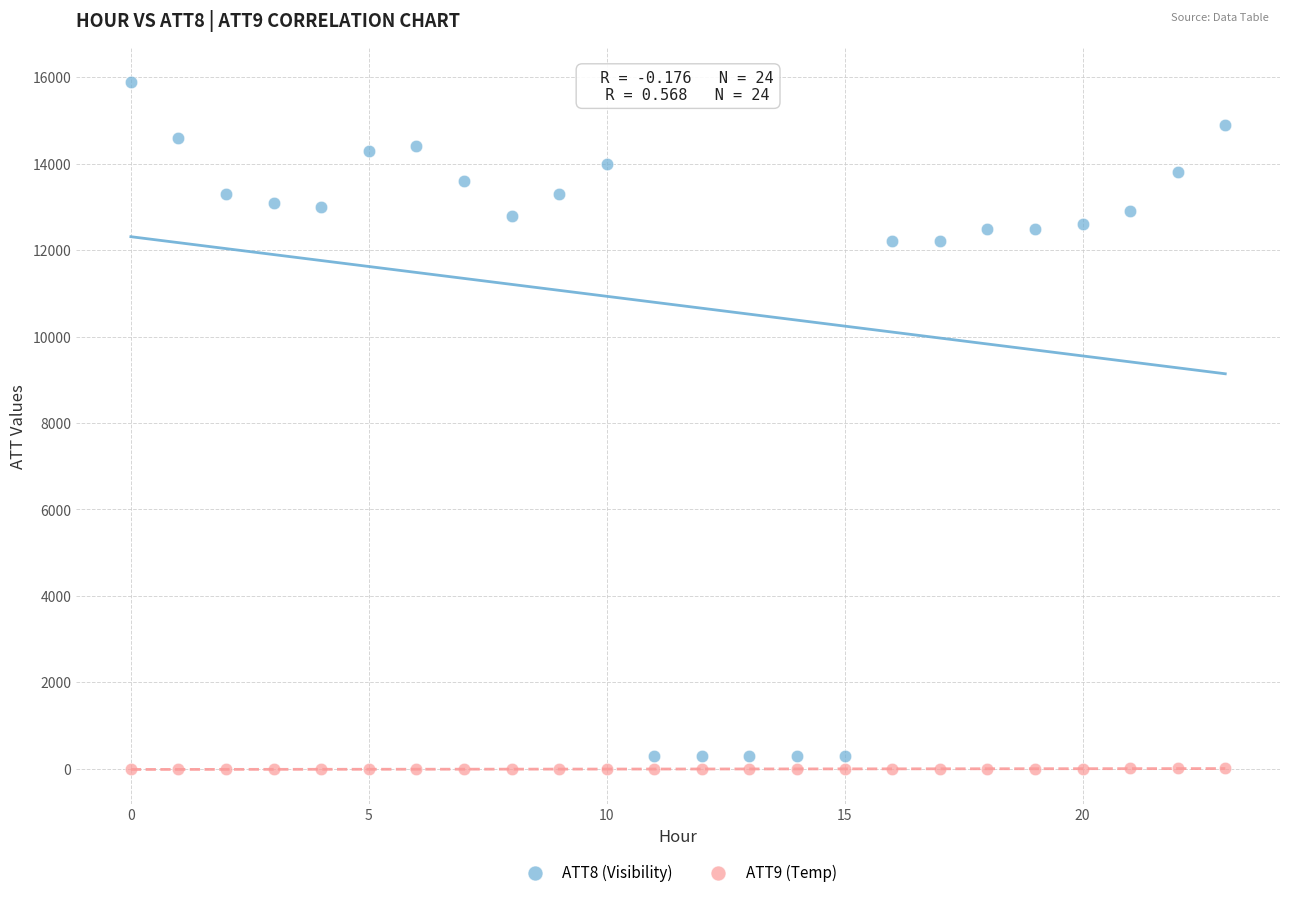

Which series has the largest Y range (max minus min)?

ATT8 (Visibility)